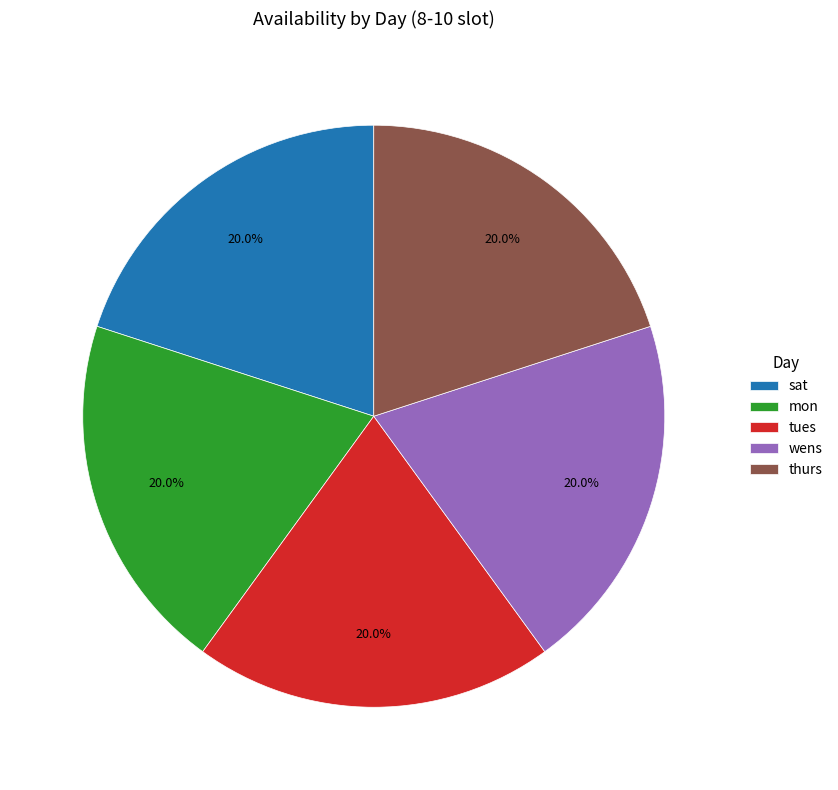

Is wens the majority of the pie?

No